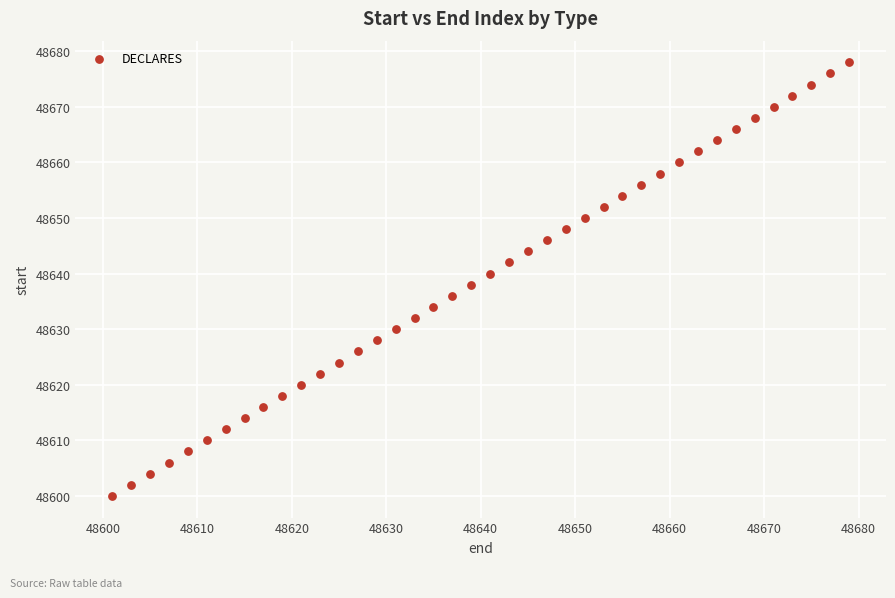

What is the range of Y values (max minus min)?

78